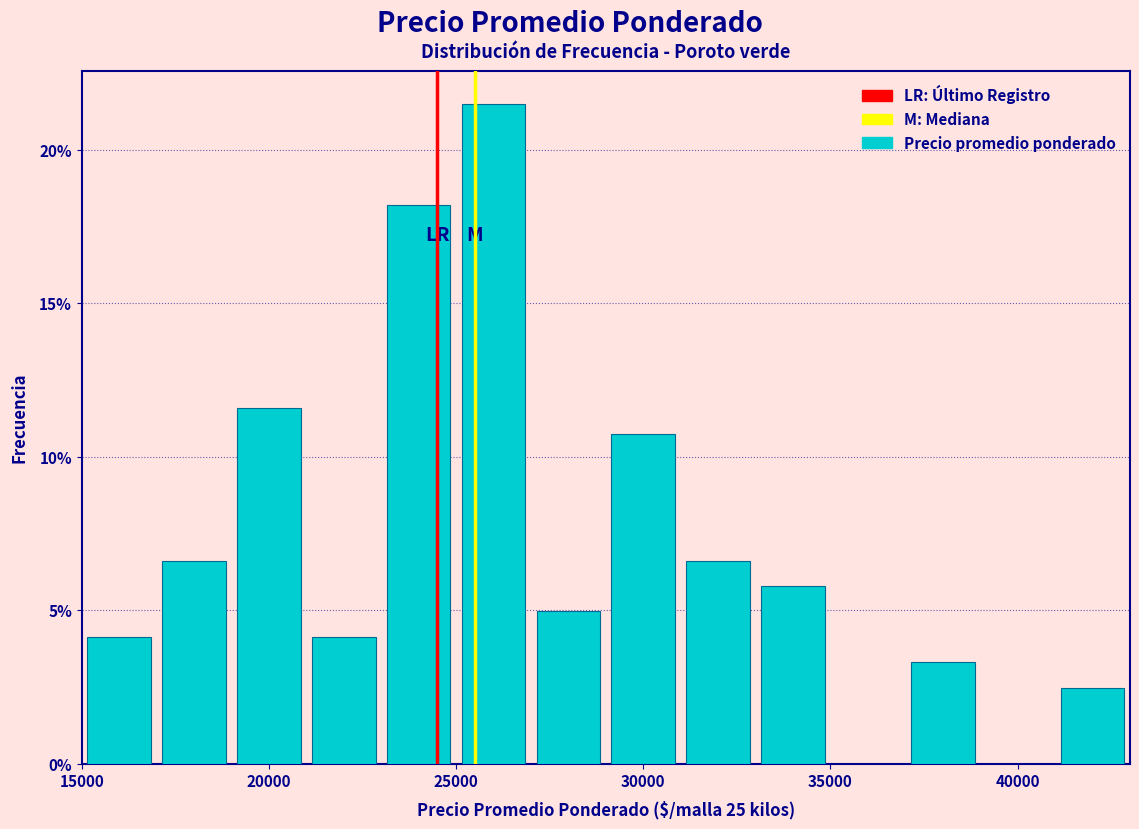

Reading left to right, transcribe this chart: for each bar, give the range it covers on the x-axis and its height. The values are not printed on the chart, so give them approximately, as read against the axis.

15000 to 17000: 4.0
17000 to 19000: 6.5
19000 to 21000: 11.5
21000 to 23000: 4.0
23000 to 25000: 18.0
25000 to 27000: 21.5
27000 to 29000: 5.0
29000 to 31000: 10.5
31000 to 33000: 6.5
33000 to 35000: 6.0
35000 to 37000: 0
37000 to 39000: 3.5
39000 to 41000: 0
41000 to 43000: 2.5